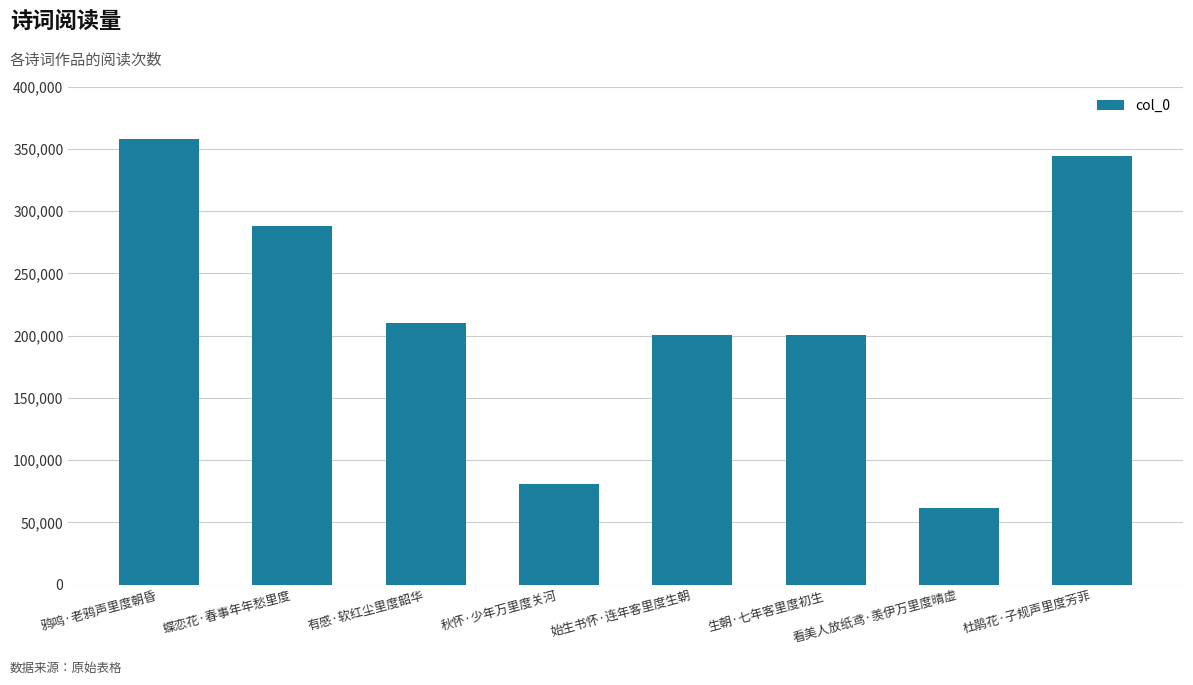

True or false: the data shows 210283 at 有感·软红尘里度韶华.

True